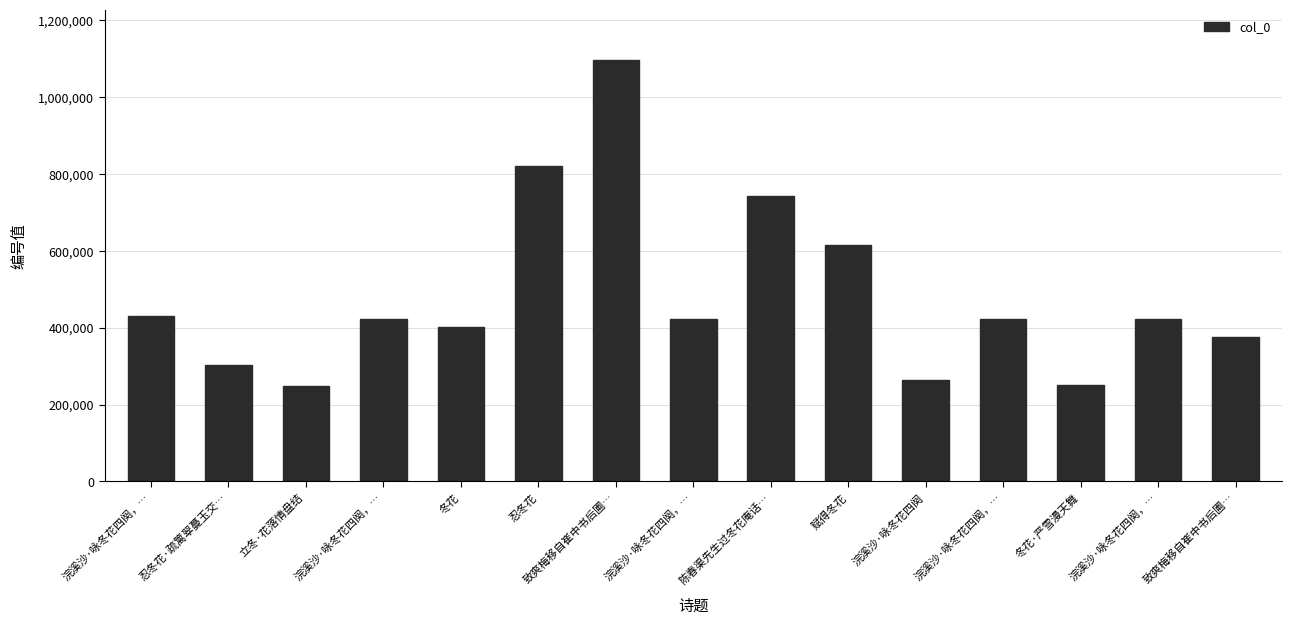

Does the chart contain any negative values?

No